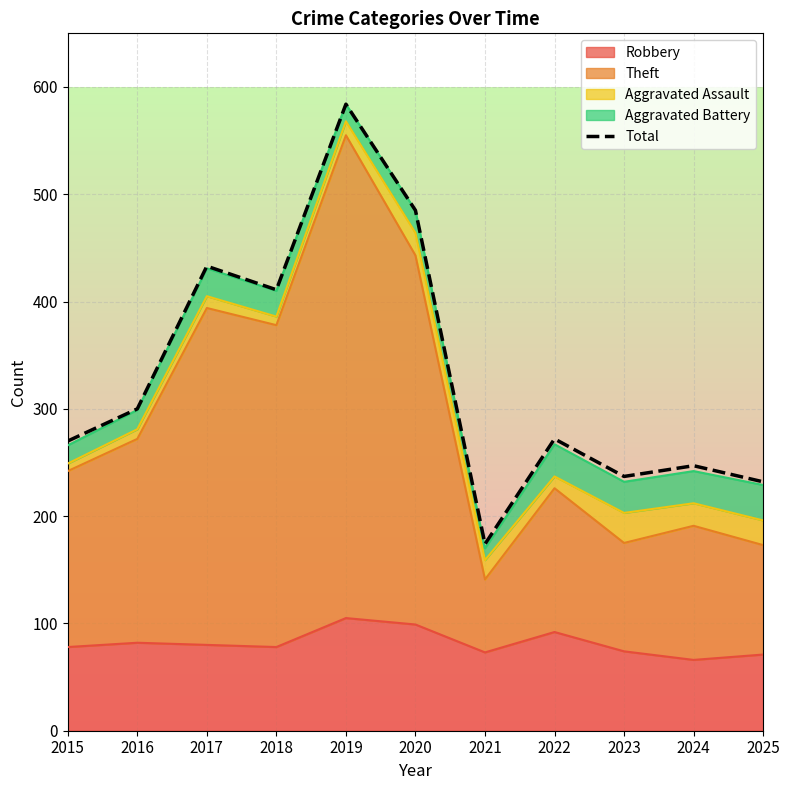

Approximately how many times larger is the value at 2019 compared to 2023?

2.5